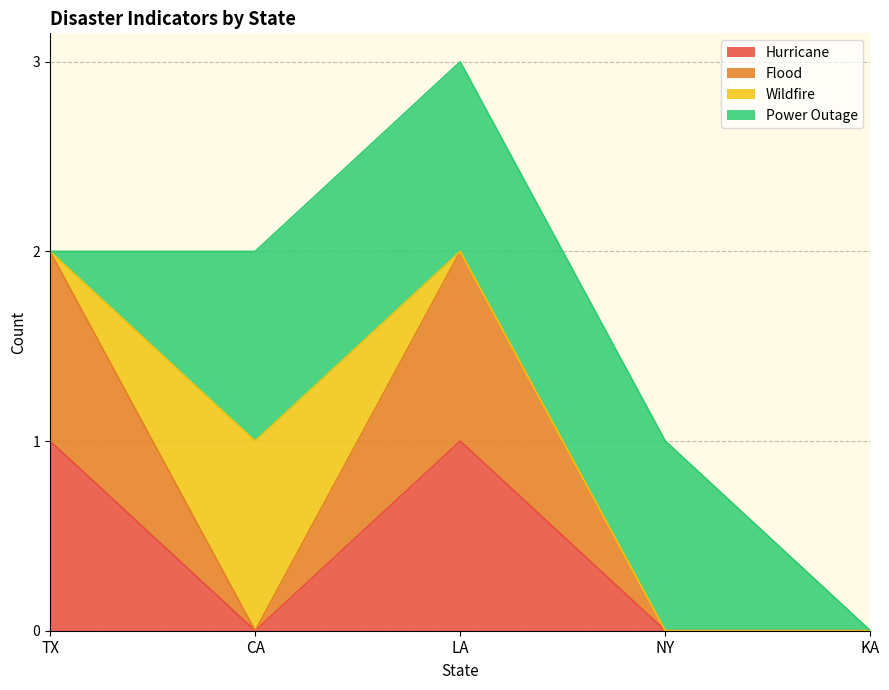

How many lines are shown in the chart?

4